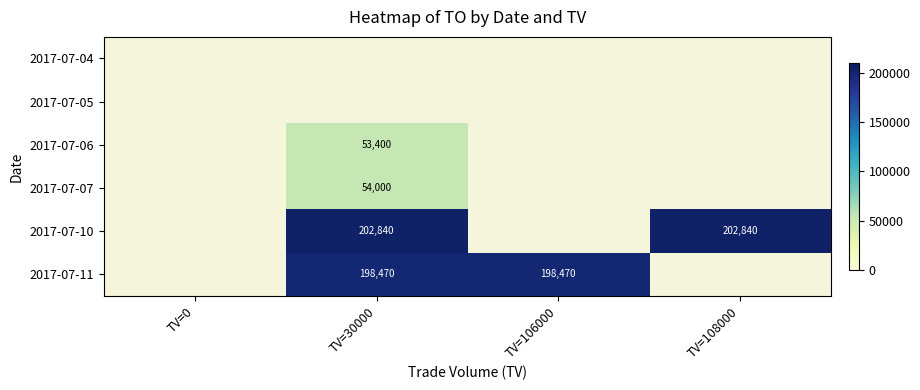

What is the greatest value displayed?

202840.0